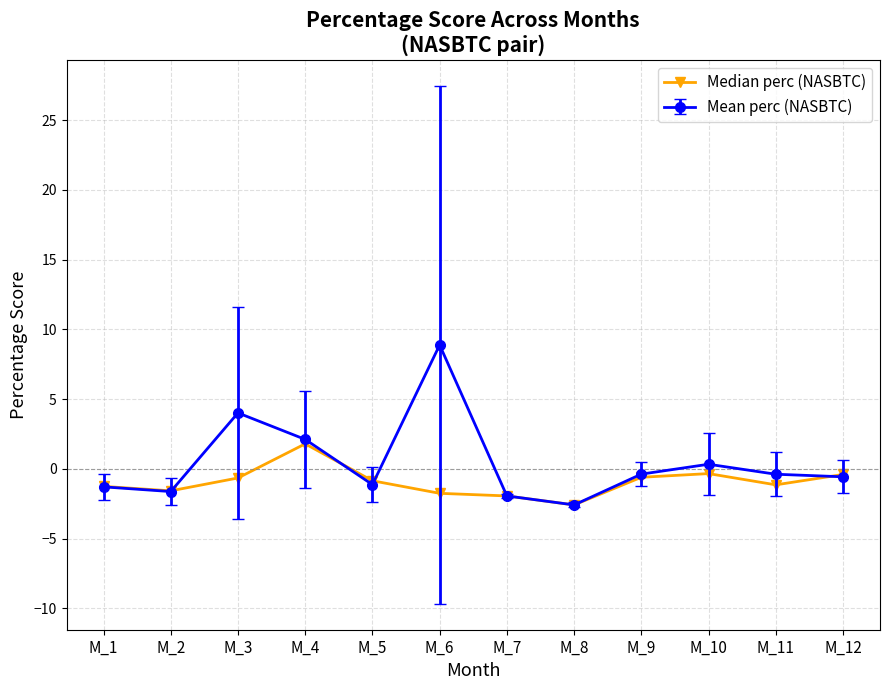

How many distinct data groups are displayed?

2